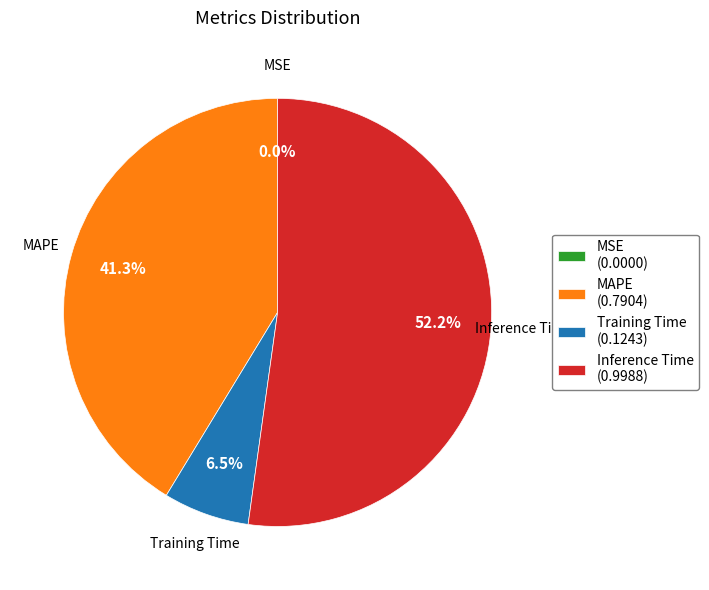

What is the total percentage of Training Time and MAPE?

47.8%